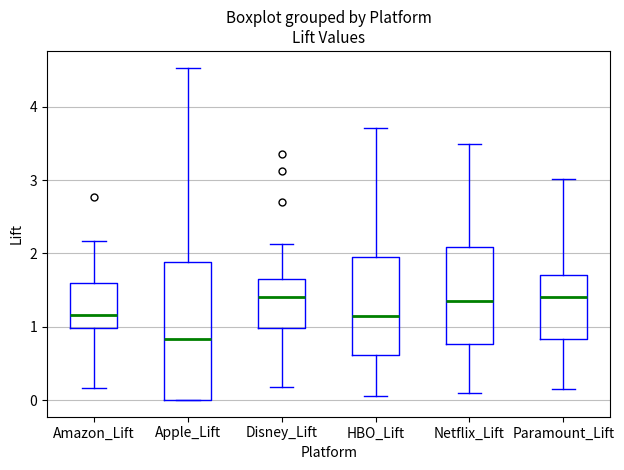

Reading left to right, transcribe this box plot: for each box, give where its median line is, the range the box spans, and where its two whiskers end, as read against the y-axis. The values are not printed on the chart, so give them approximately, as read against the axis.

Amazon_Lift: median 1.2, box 1.0 to 1.6, whiskers 0.2 to 2.2
Apple_Lift: median 0.8, box 0.0 to 1.9, whiskers 0.0 to 4.5
Disney_Lift: median 1.4, box 1.0 to 1.6, whiskers 0.2 to 2.1
HBO_Lift: median 1.1, box 0.6 to 2.0, whiskers 0.1 to 3.7
Netflix_Lift: median 1.3, box 0.8 to 2.1, whiskers 0.1 to 3.5
Paramount_Lift: median 1.4, box 0.8 to 1.7, whiskers 0.2 to 3.0